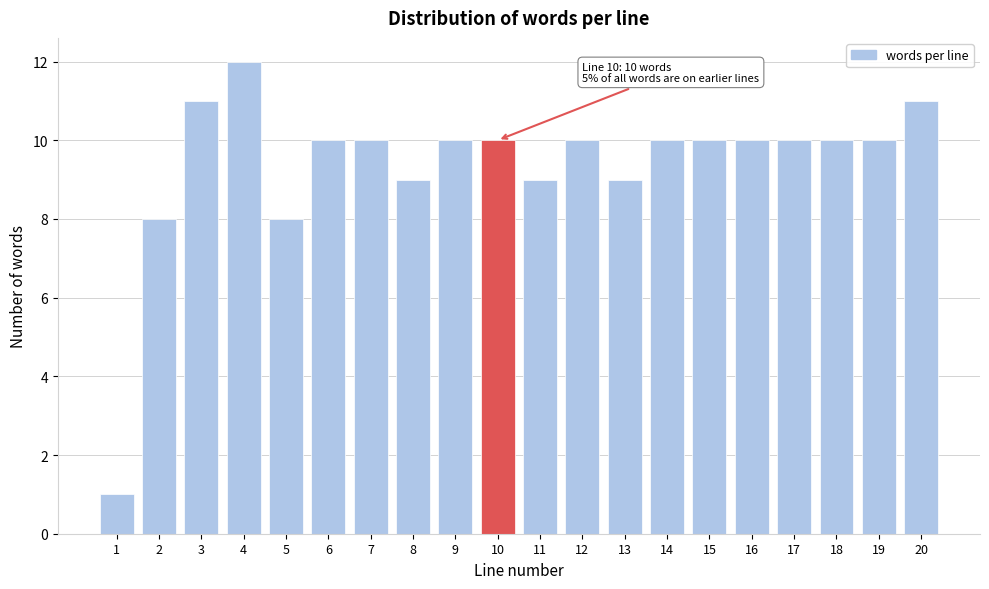

Reading left to right, what are all the values shown in this chart?

1	8	11	12	8	10	10	9	10	10	9	10	9	10	10	10	10	10	10	11